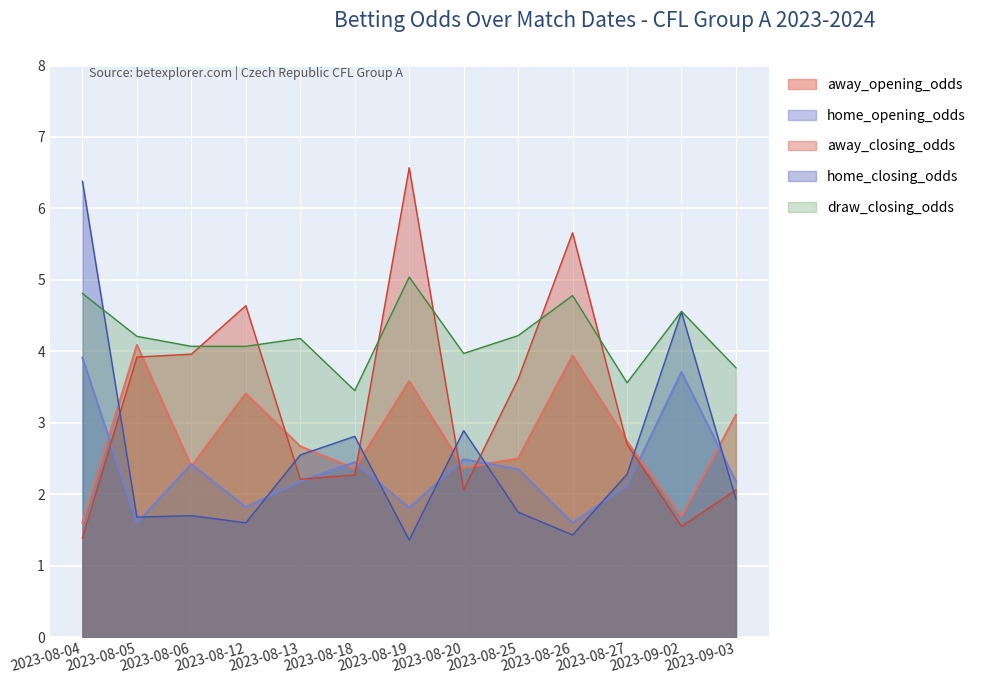

Is it true that away_closing_odds equals 6.8 at 2023-08-06?

False